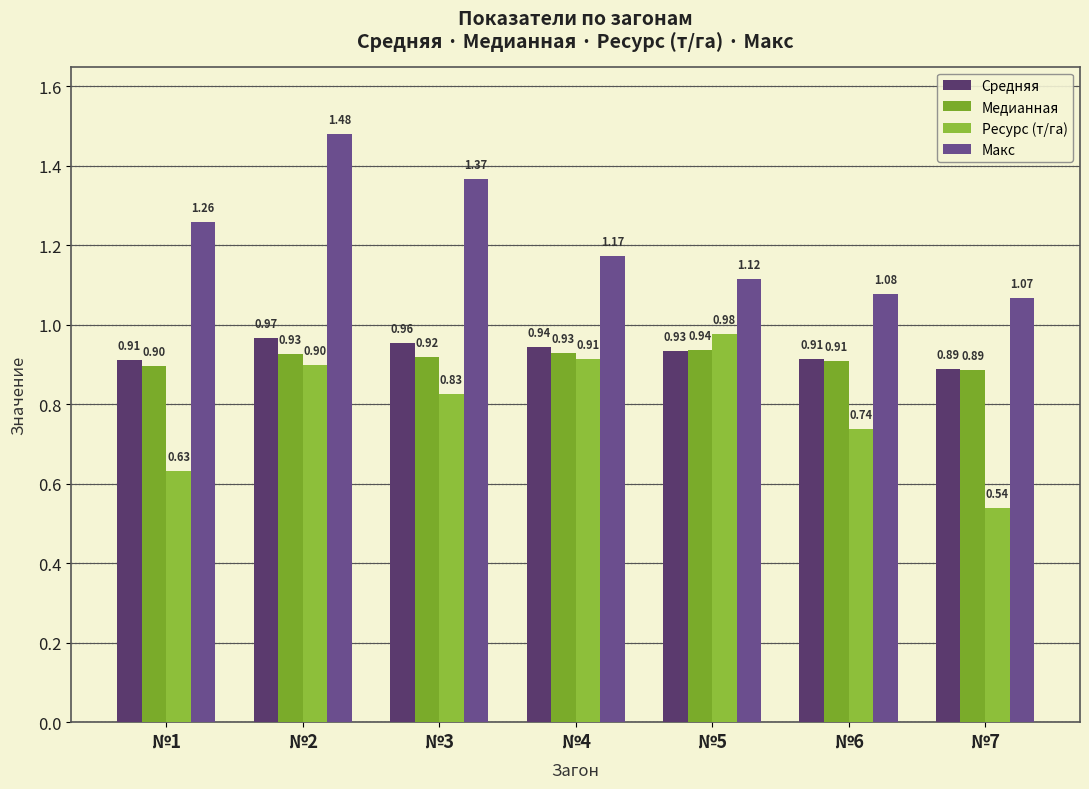

Which series has the largest total across all categories?

Макс